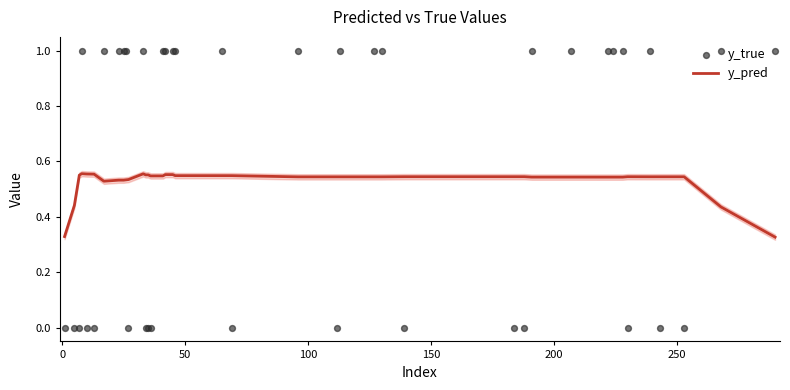

What are all the series names shown in the legend?

y_pred, y_true